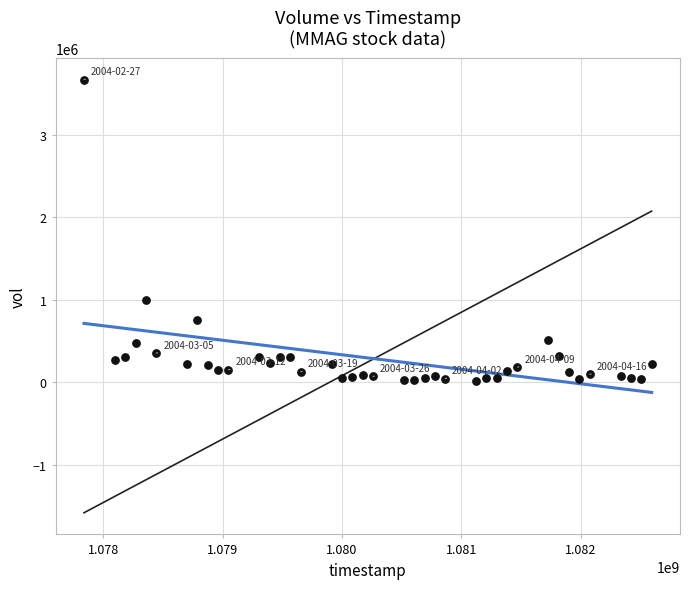

What Y value in the scatter plot is closest to 1841034?

991717